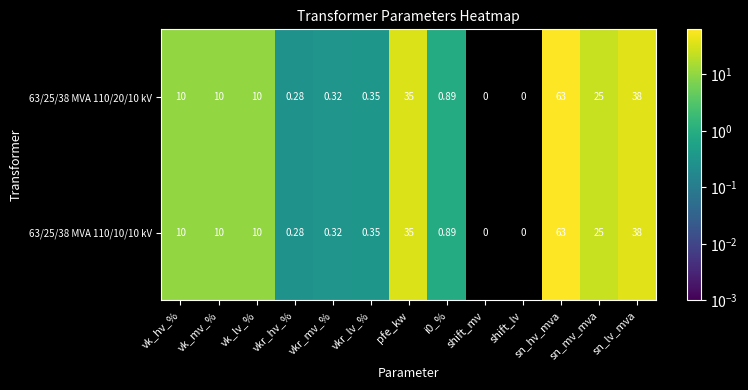

How many distinct data groups are displayed?

2